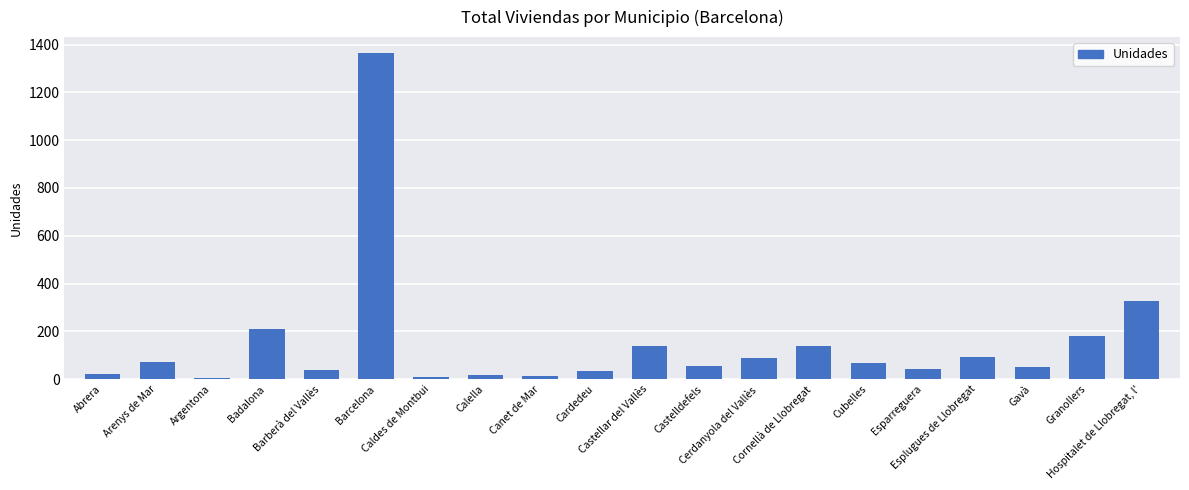

The value at Castellar del Vallès is 189. True or false?

False